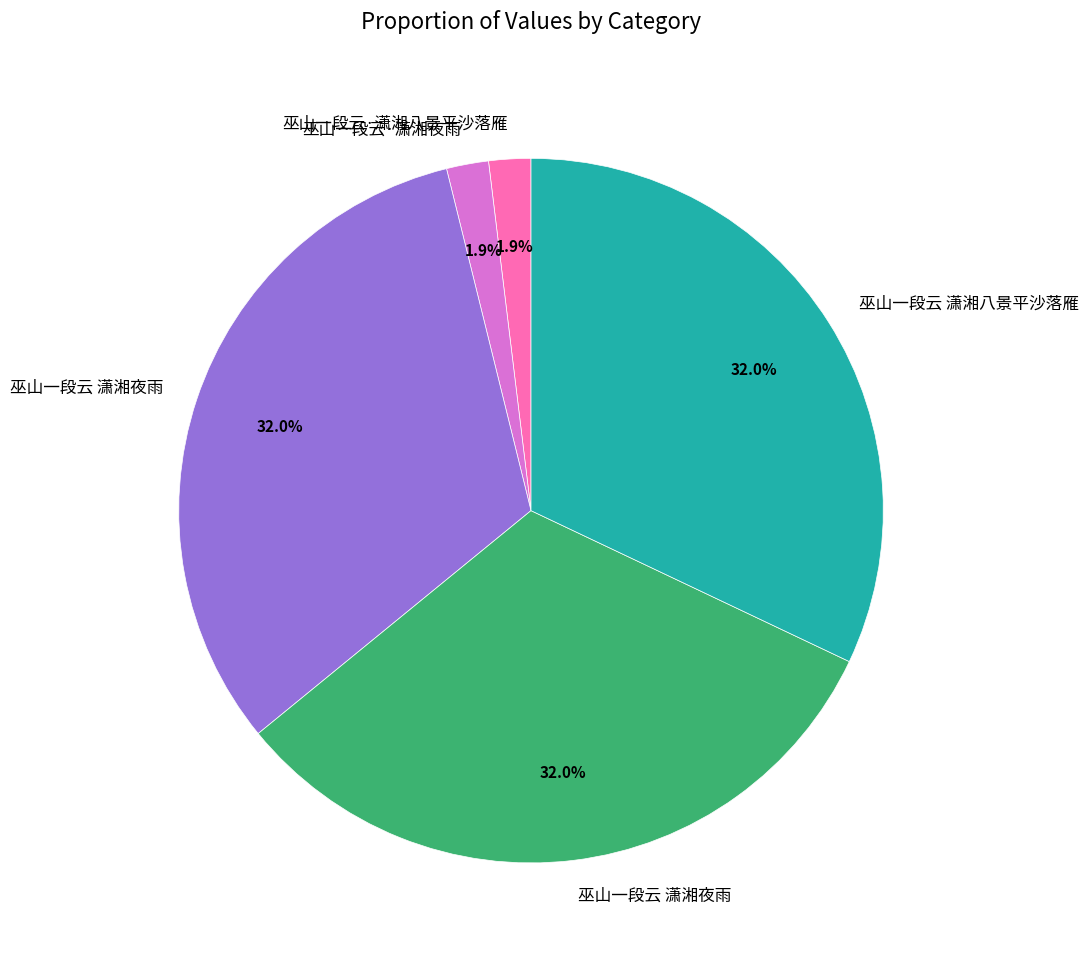

Is there any slice that represents more than half of the pie?

No